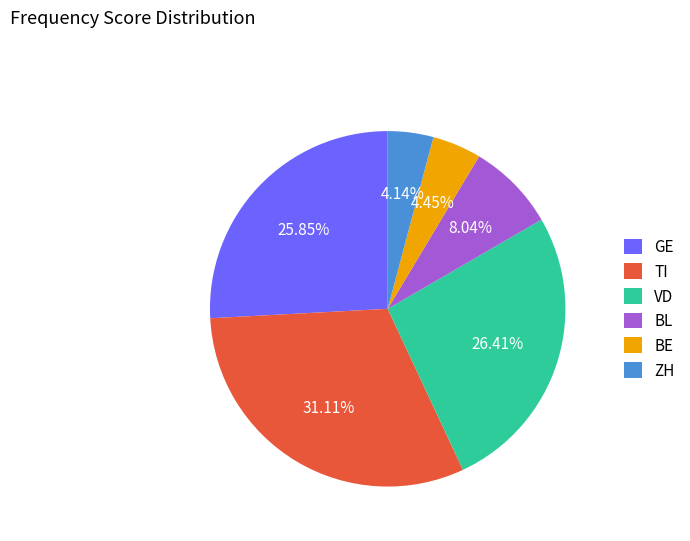

Does ZH account for over 50% of the chart?

No